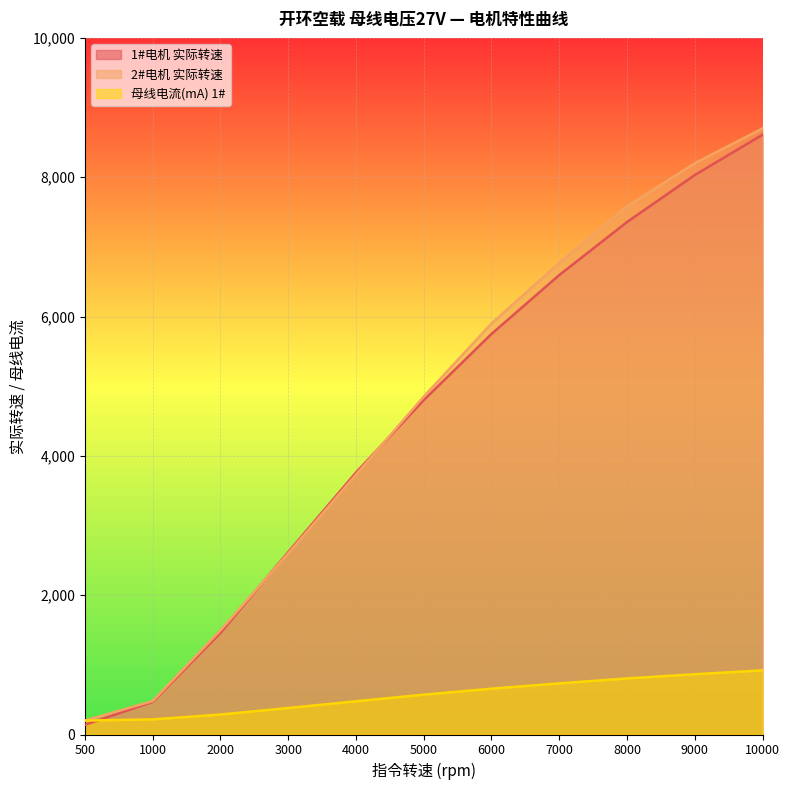

Which series has the largest range (max minus min)?

2#电机 实际转速